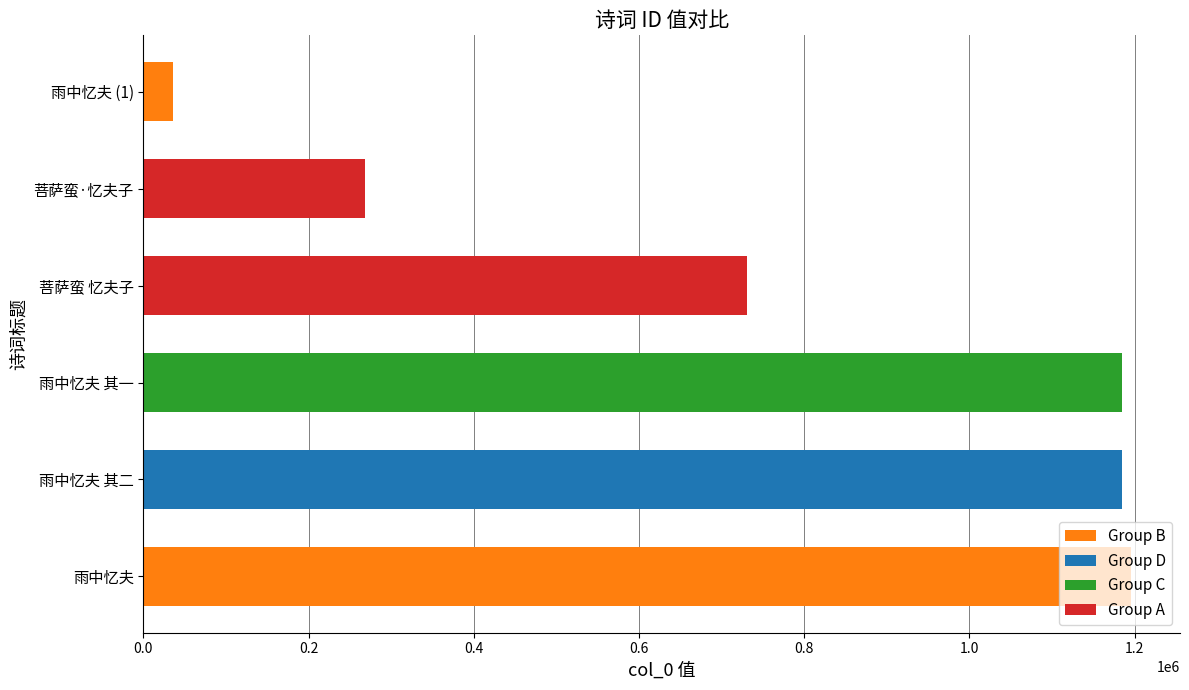

The value at 菩萨蛮 忆夫子 is 731004. True or false?

True